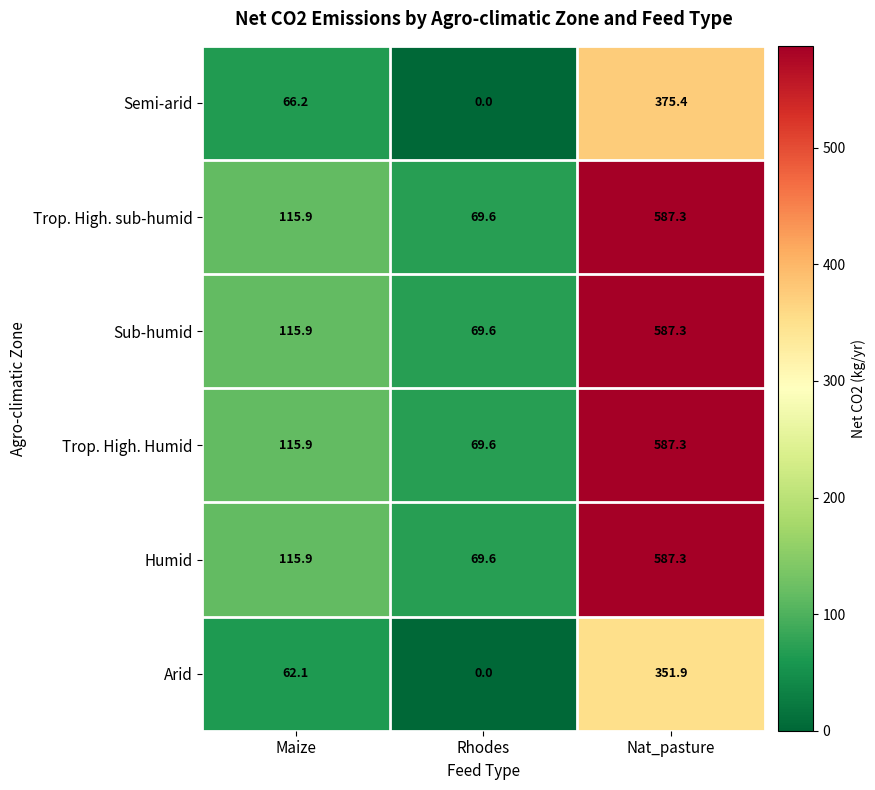

At which category is the sum across all series the highest?

Nat_pasture